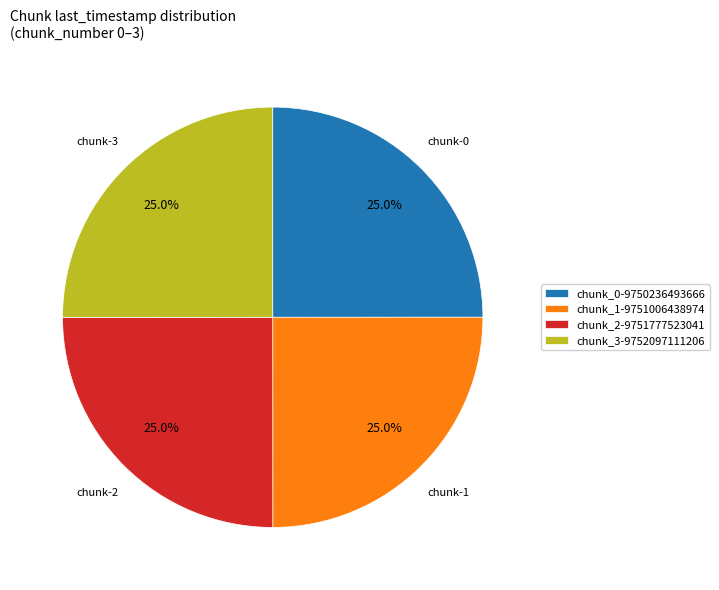

Is there a majority slice in this chart?

No